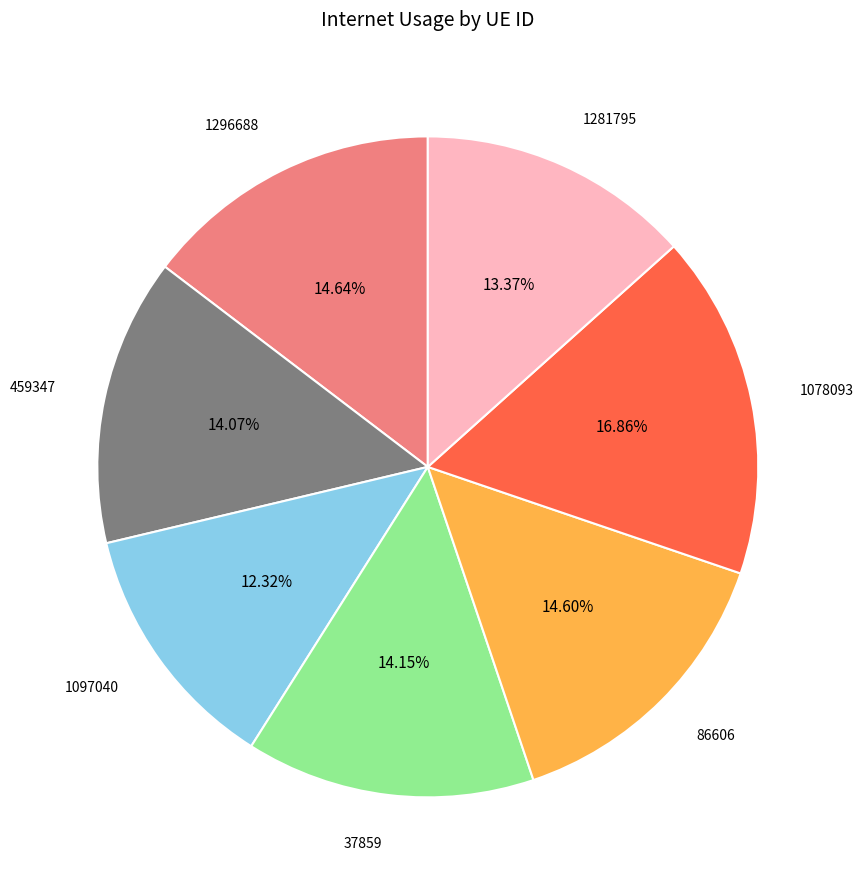

Does any single category account for the majority?

No